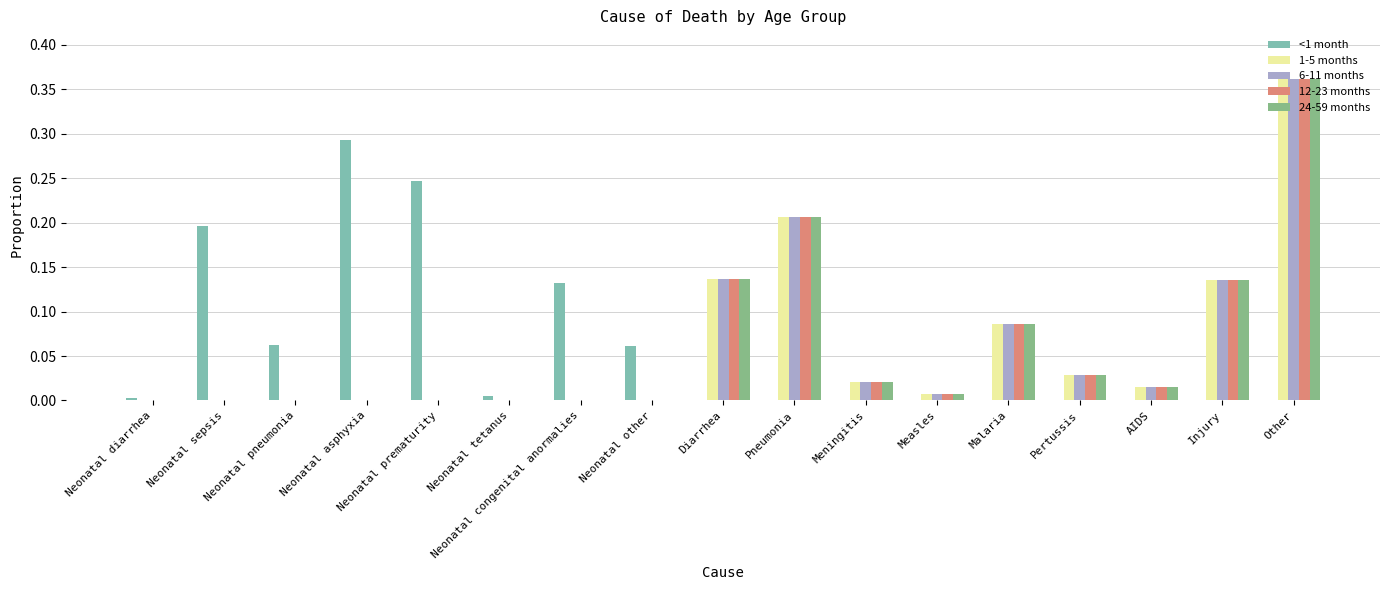

Is the value of 1-5 months at AIDS greater than the value of 6-11 months at Other?

No